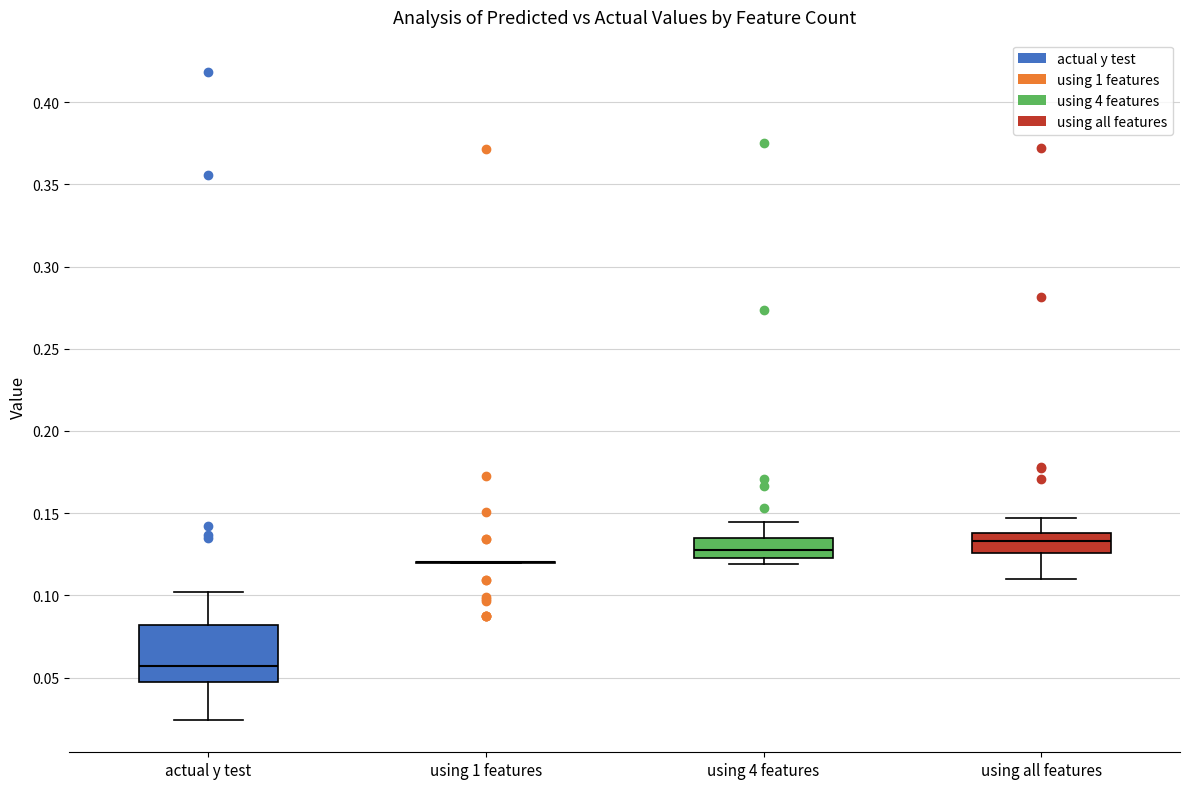

Reading left to right, transcribe this box plot: for each box, give where its median line is, the range the box spans, and where its two whiskers end, as read against the y-axis. The values are not printed on the chart, so give them approximately, as read against the axis.

actual y test: median 0.055, box 0.045 to 0.080, whiskers 0.025 to 0.100
using 1 features: box collapsed to a line at 0.120, whiskers 0.120 to 0.120
using 4 features: median 0.125 (inside the box), box 0.125 to 0.135, whiskers 0.120 to 0.145
using all features: median 0.135, box 0.125 to 0.140, whiskers 0.110 to 0.145